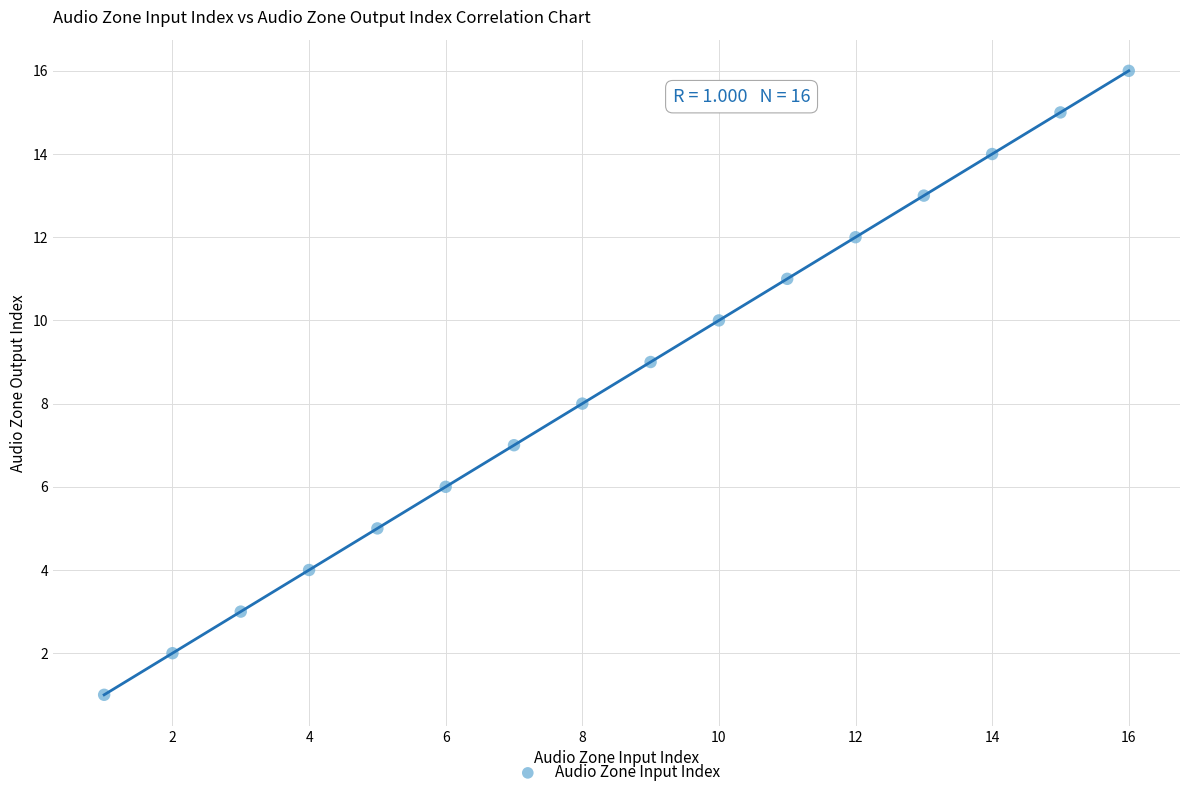

What is the range of X values (max minus min)?

15